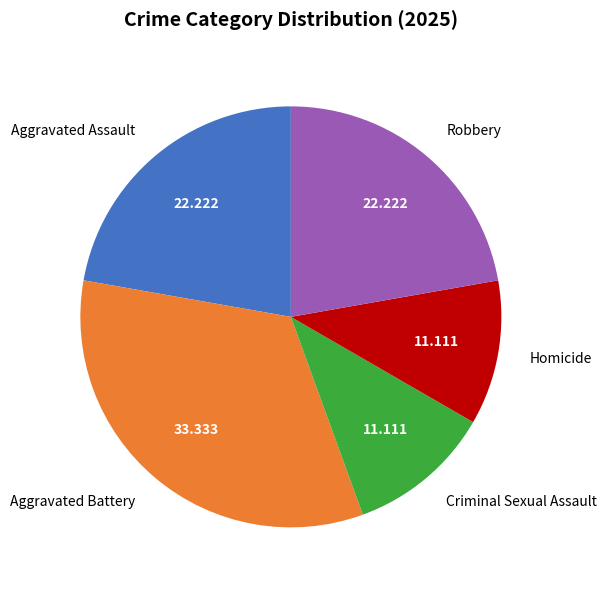

Is it true that Aggravated Assault is 37% of the pie?

False